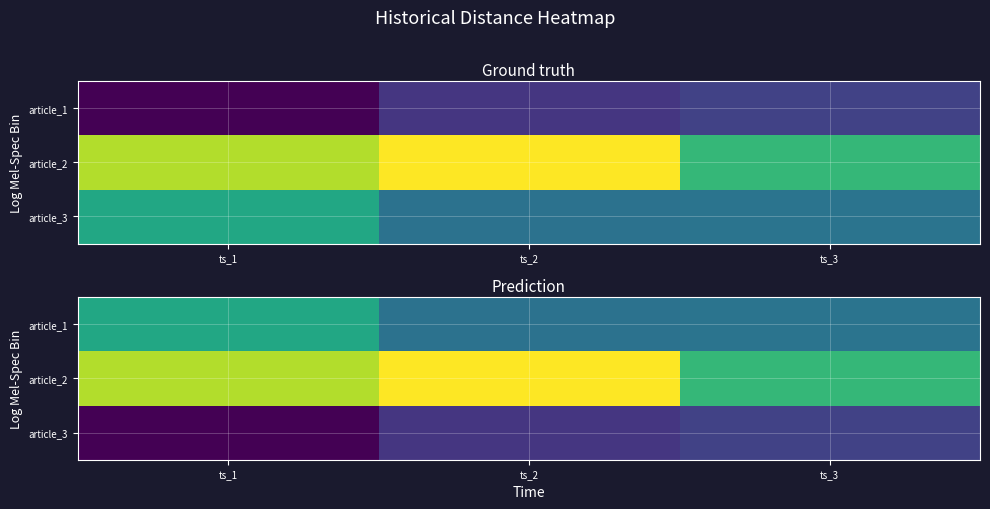

Which has a higher value, ts_2 or ts_3?

ts_3